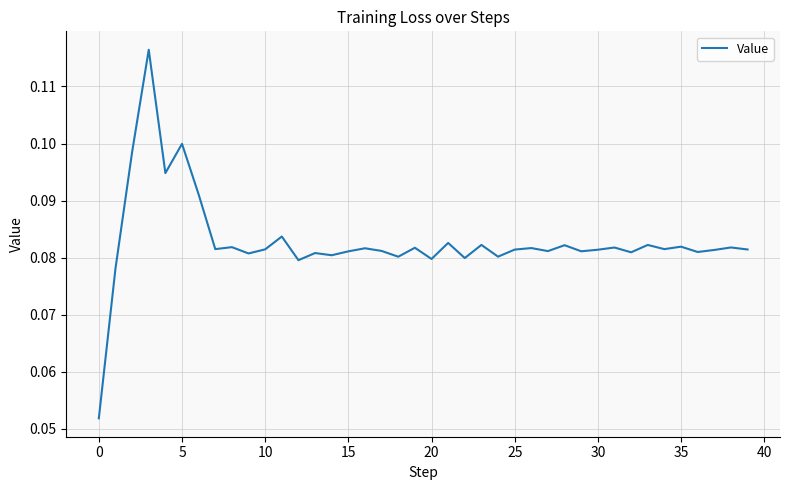

Does the chart display data point markers on the line(s)?

No